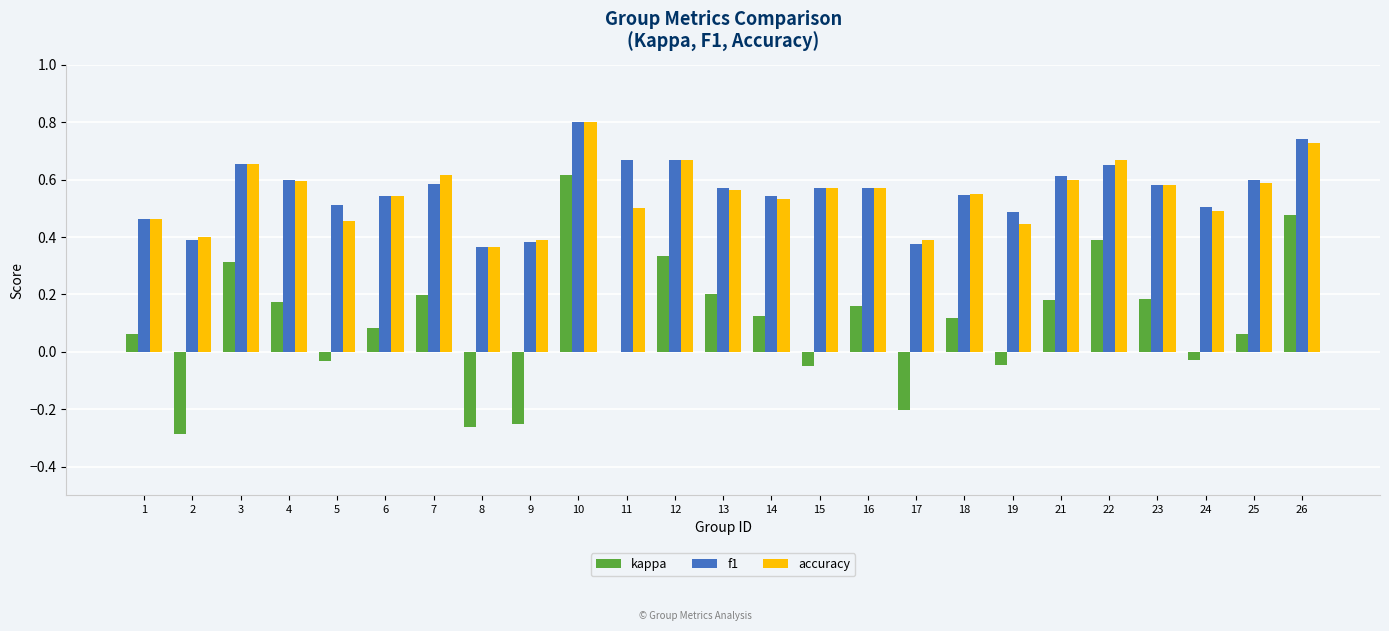

What is the sum of all accuracy values?

13.7